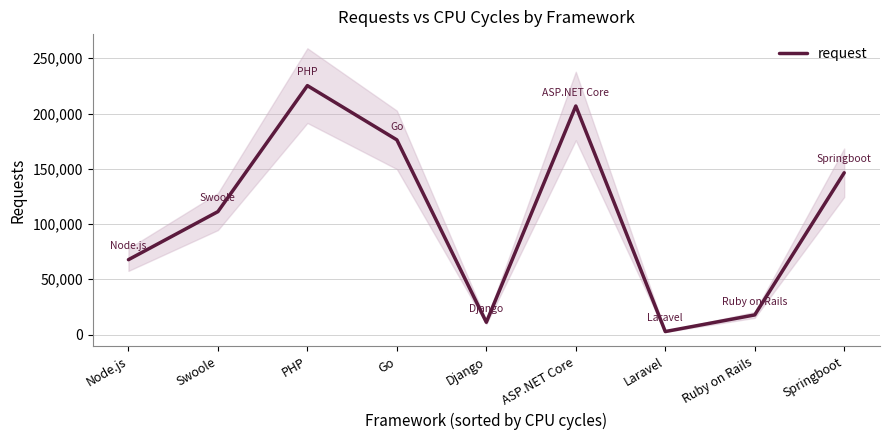

Approximately how many times larger is the value at Ruby on Rails compared to Swoole?

0.2